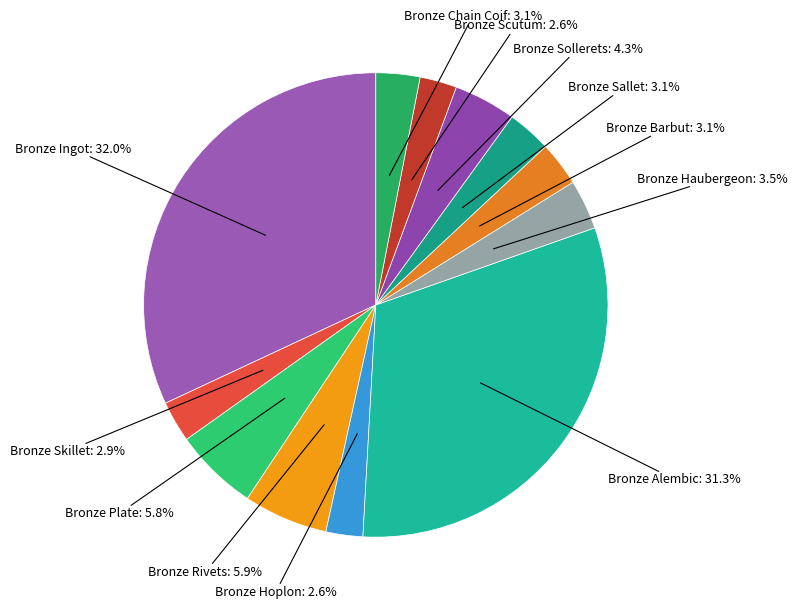

Which slice is the smallest?

Bronze Hoplon